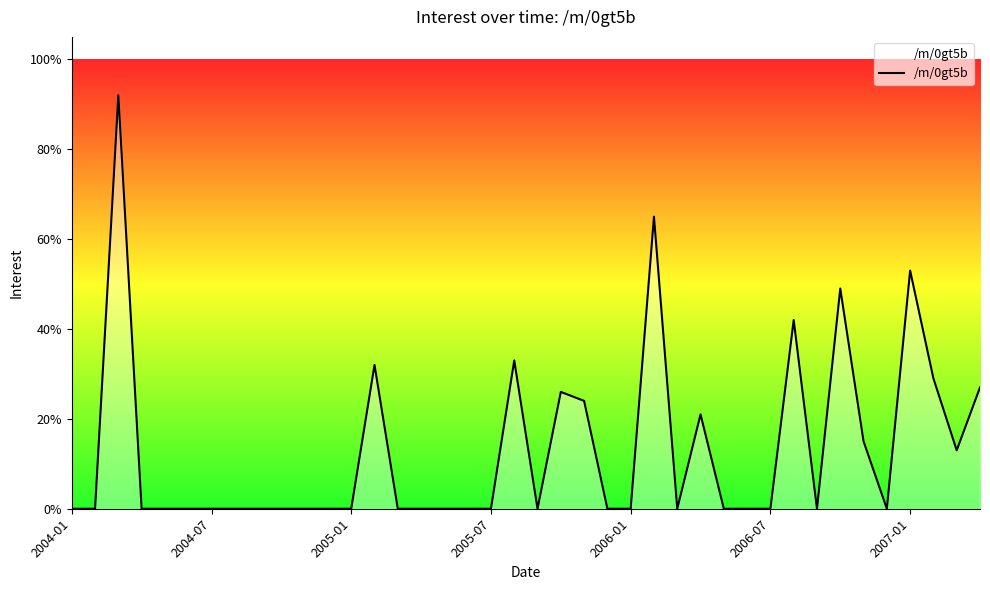

What is the maximum value shown in the chart?

92